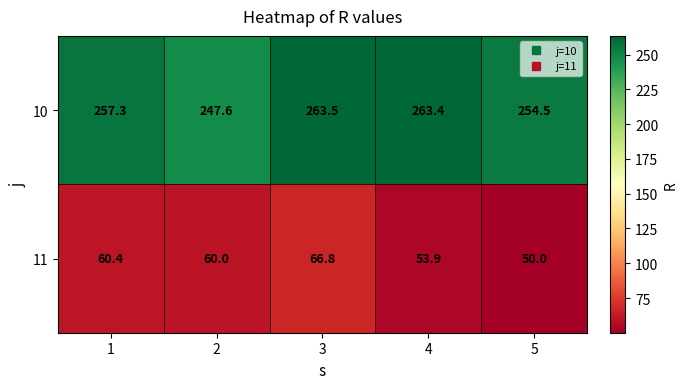

What is the average value of the 11 series?

58.2